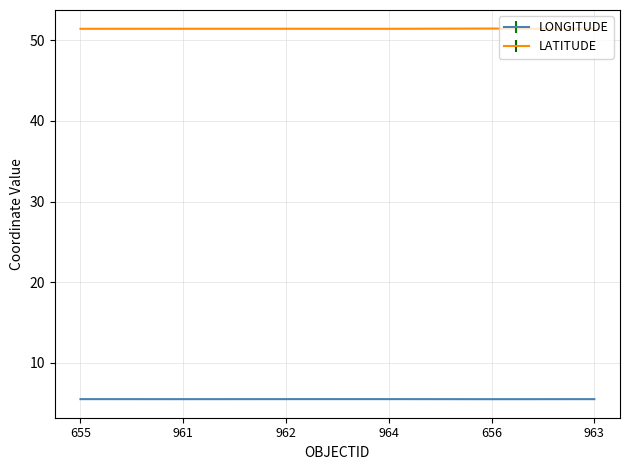

List the series in order of their peak value, lowest first.

LONGITUDE, LATITUDE